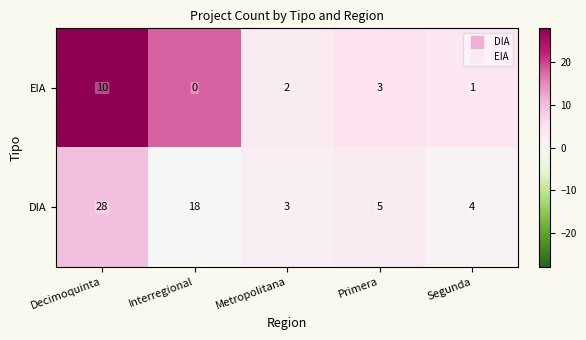

Where is DIA nearest to the value 15?

Interregional